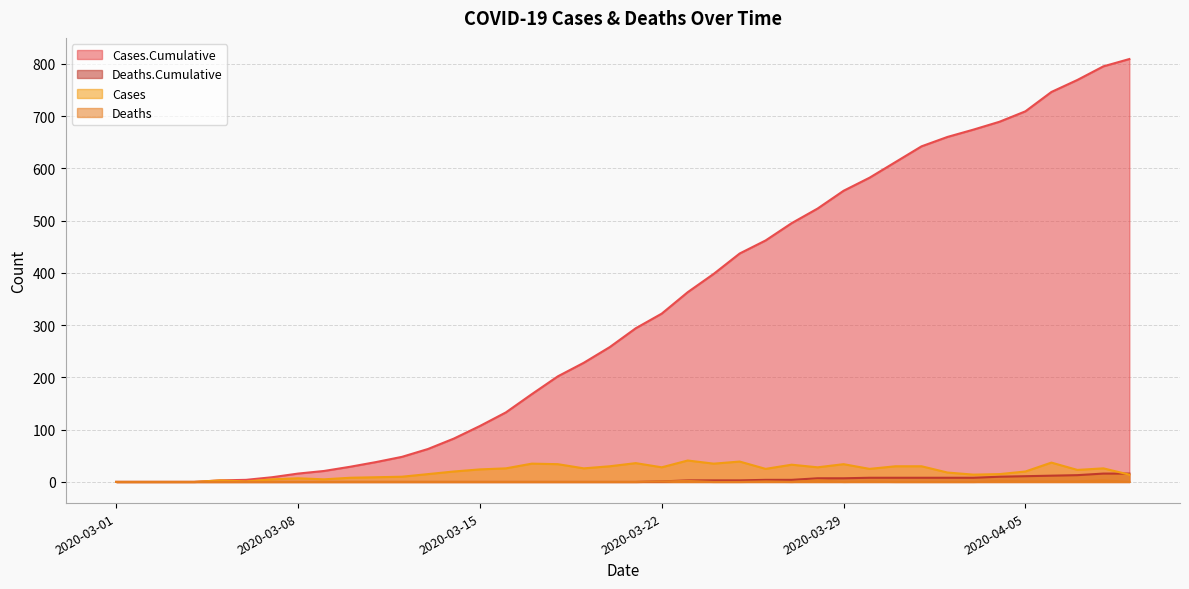

How many lines are shown in the chart?

4